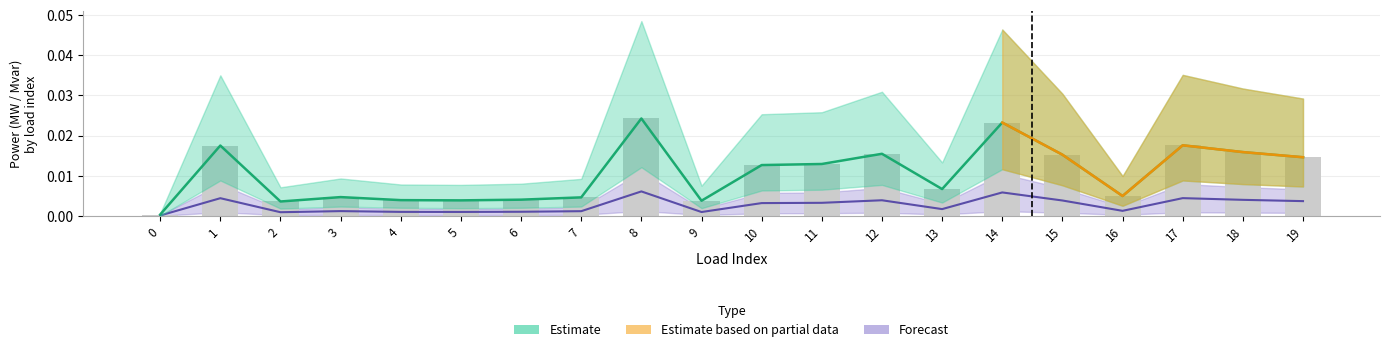

True or false: q_mvar has a value of 0.0 at 3.

True